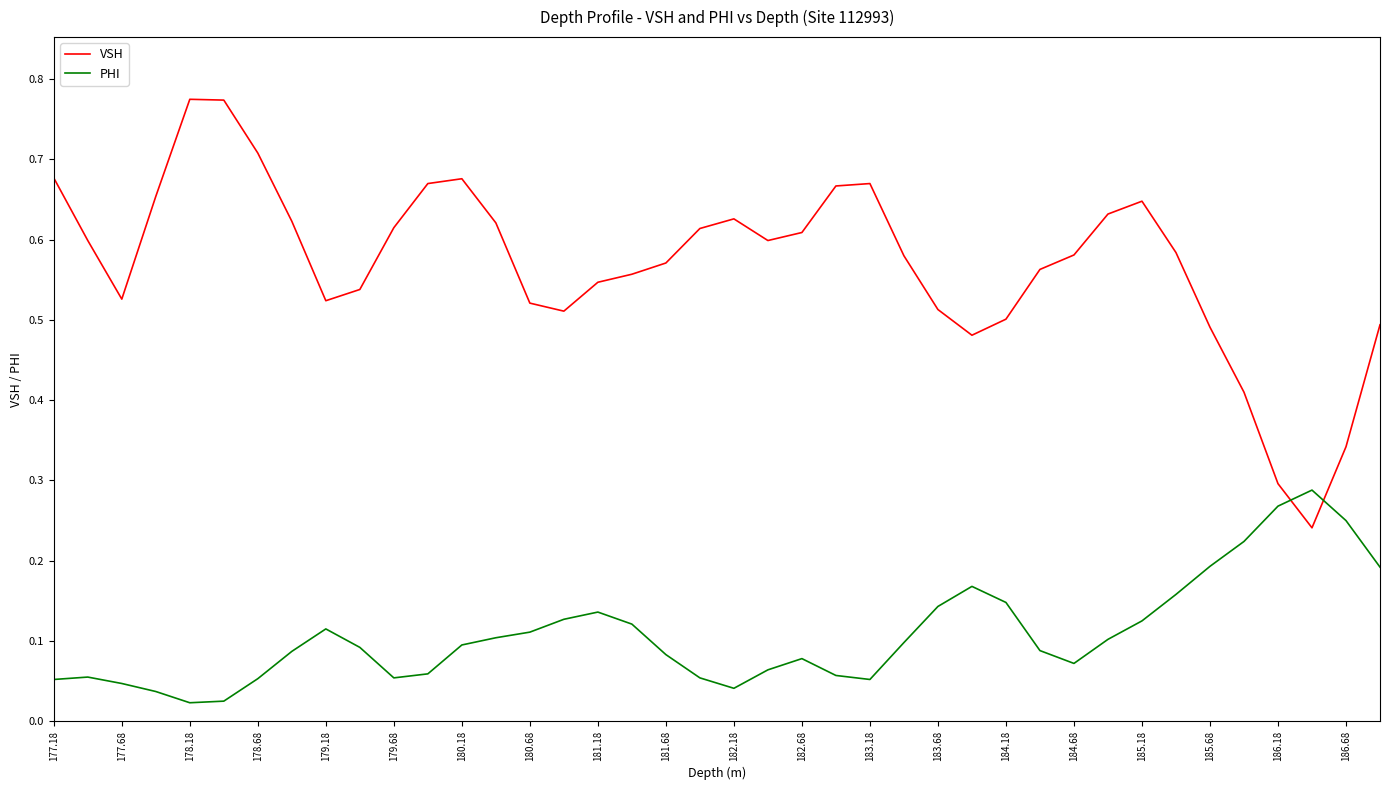

How many categories are shown in the chart?

40